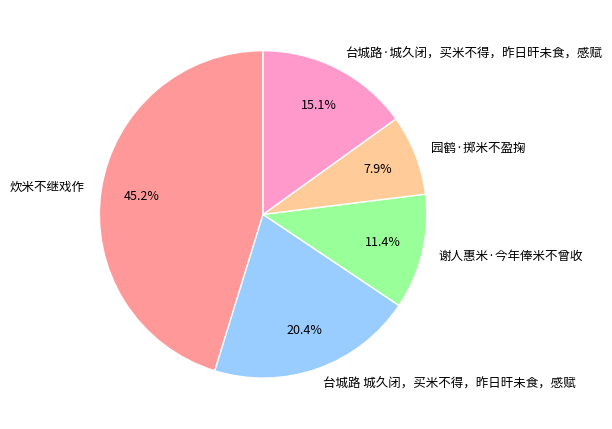

What percentage is the 台城路·城久闭，买米不得，昨日旰未食，感赋 slice, to the nearest percent?

15%